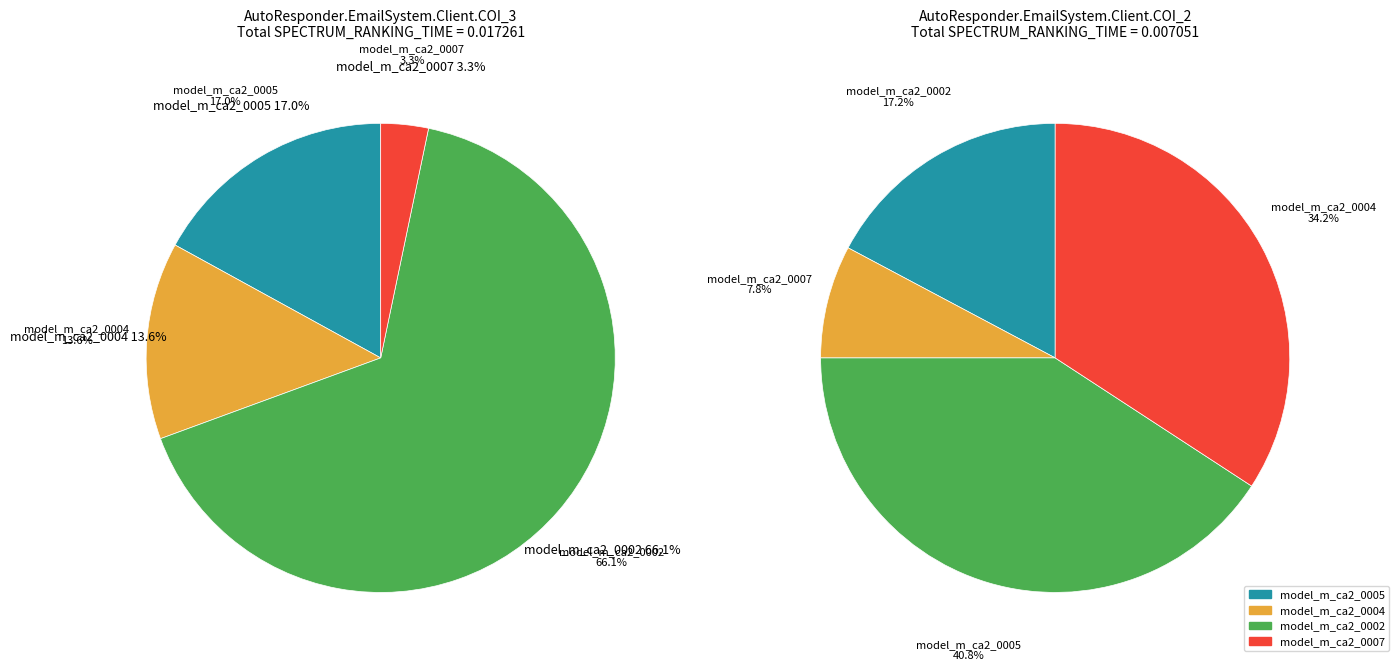

To the nearest percent, what percentage of the pie is model_m_ca2_0002?

66%